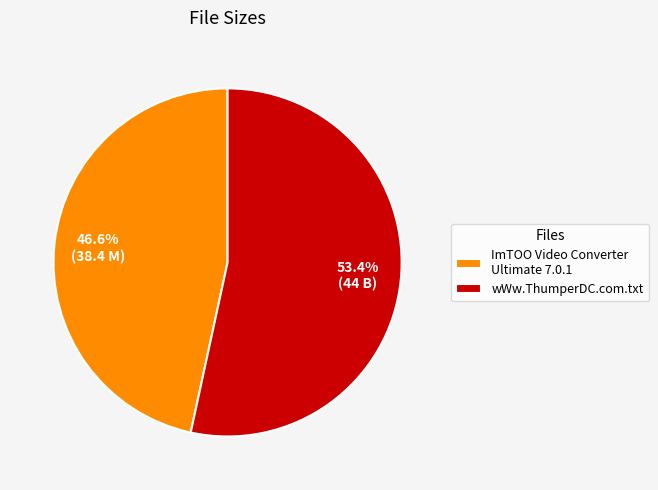

True or false: wWw.ThumperDC.com.txt accounts for 53% of the total.

True